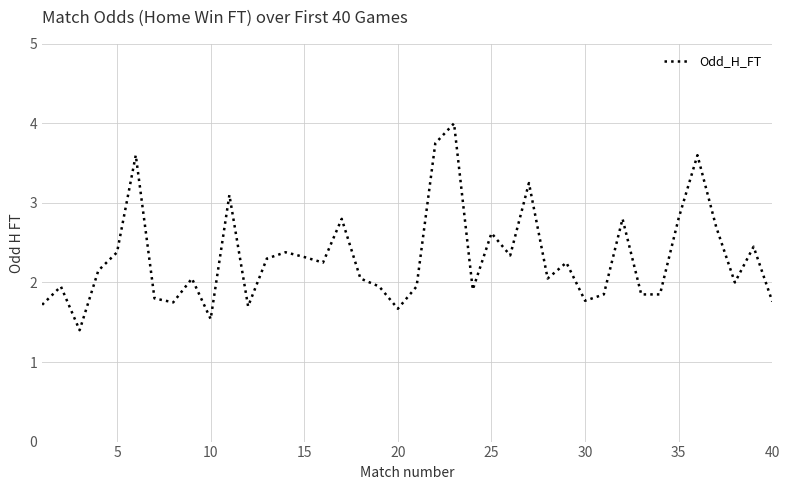

What is the greatest value displayed?

4.0